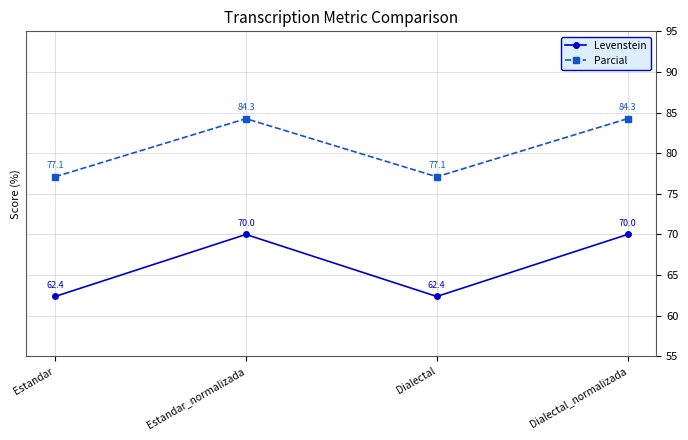

Which series has the largest total across all categories?

Parcial